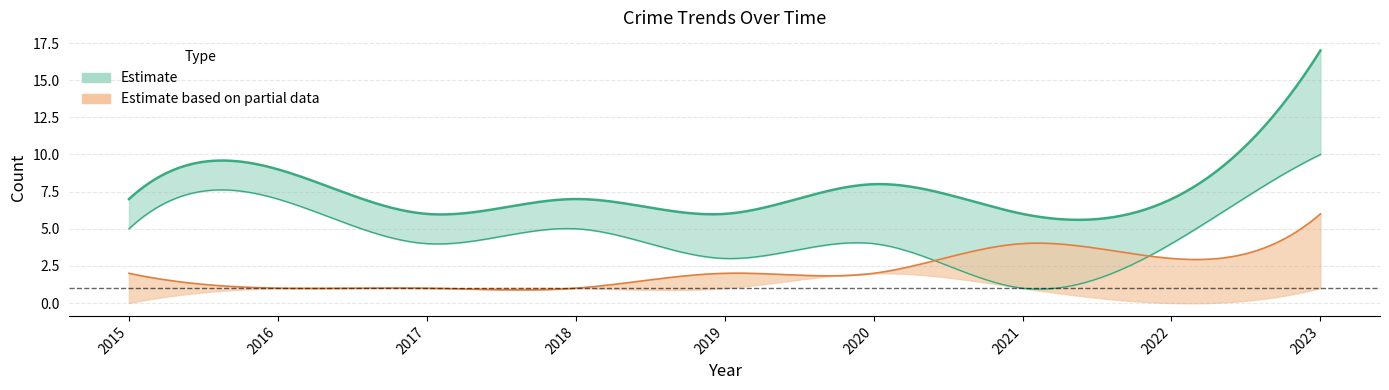

What is the total value across all series at 2021?

12